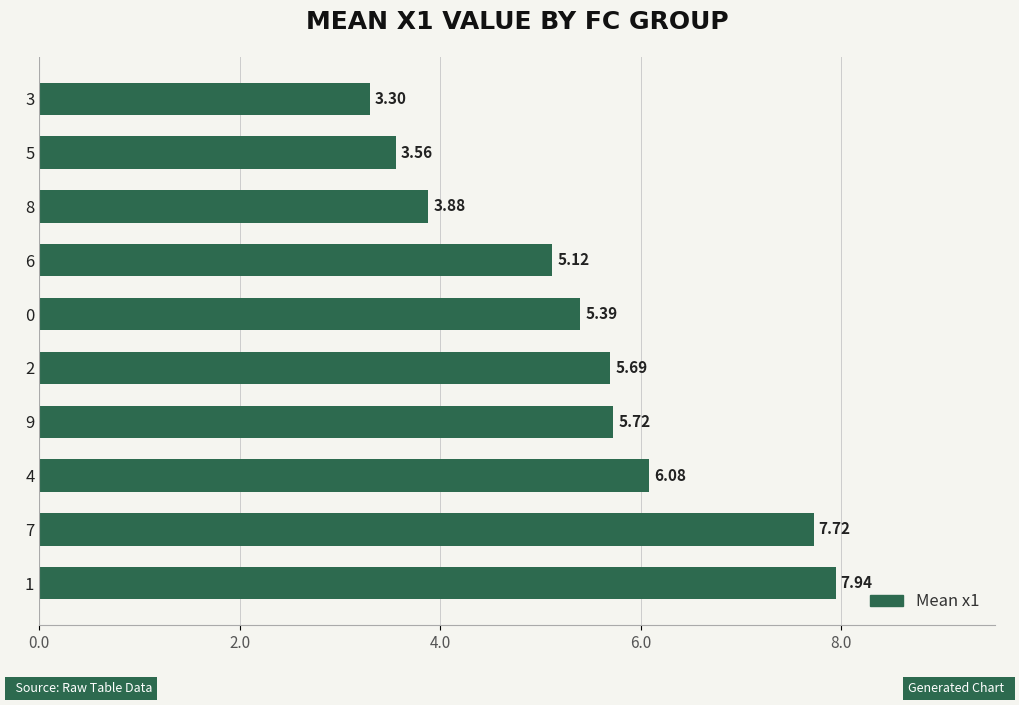

What is the ratio of the value at 4 to the value at 1?

0.8